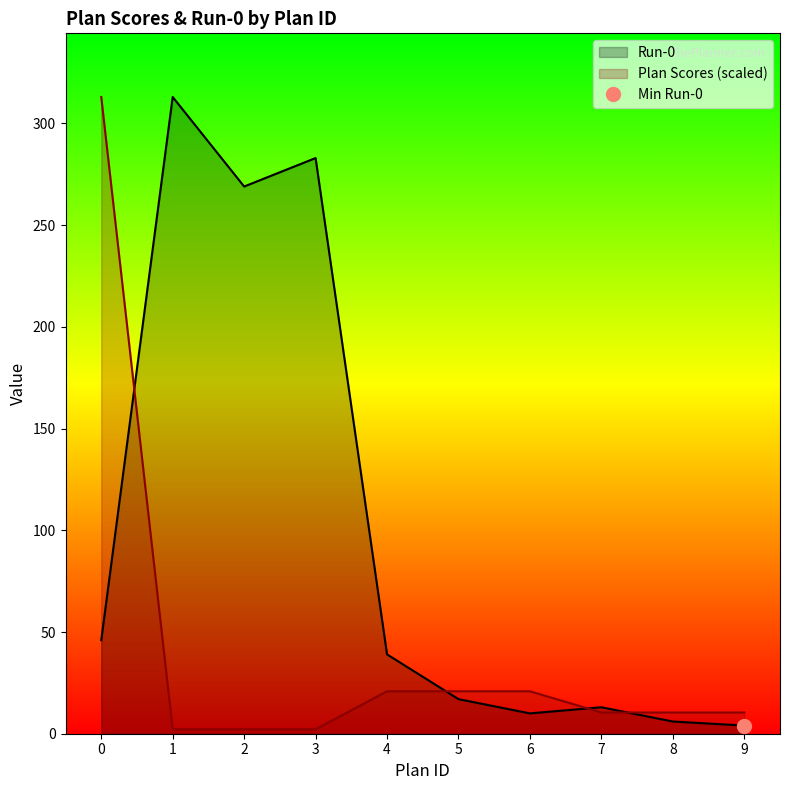

What is the total value across all series at 5?

37.9